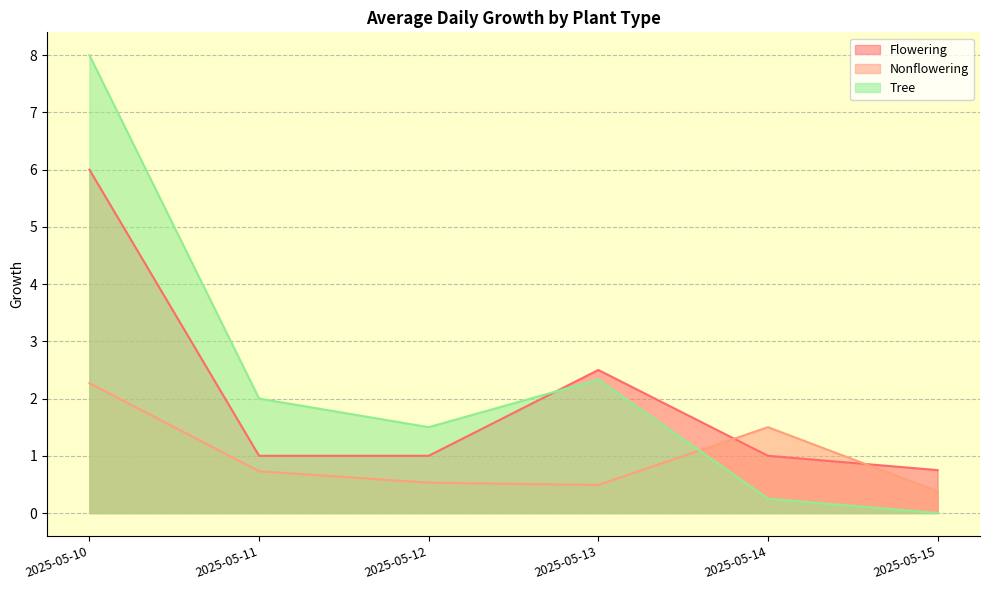

At which category does the chart reach its minimum across all series?

2025-05-15